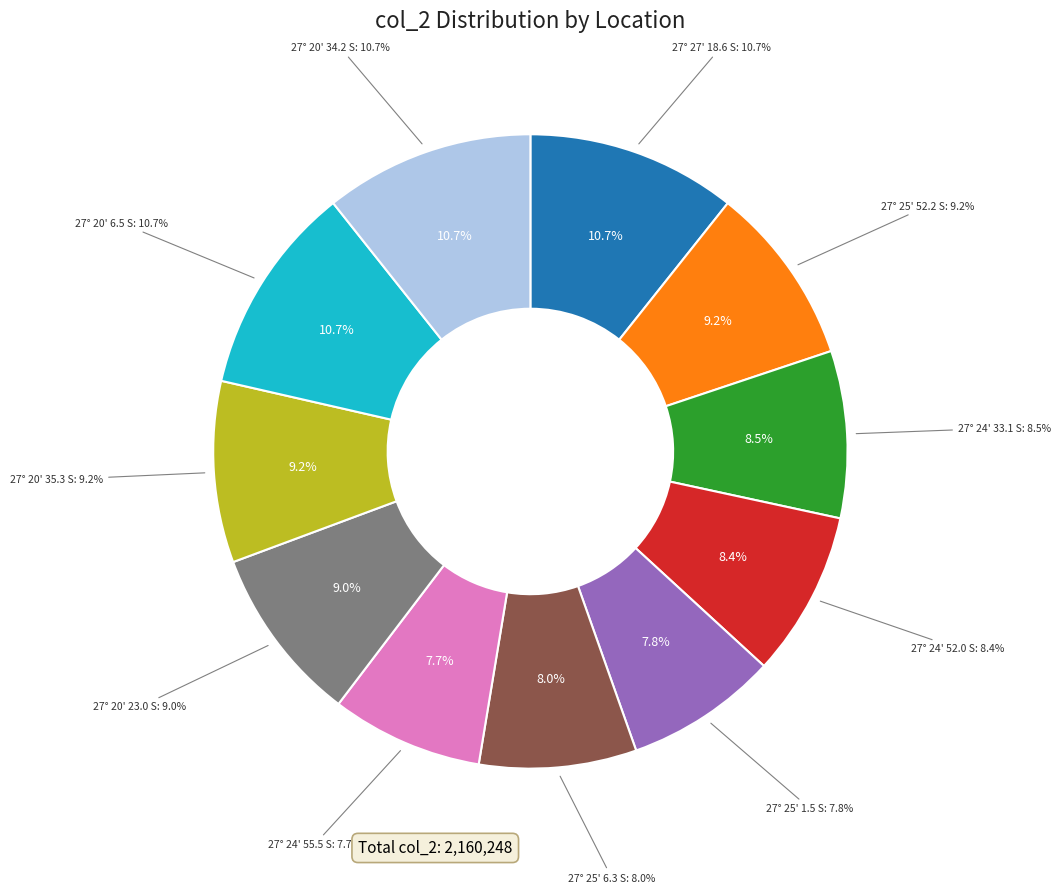

How many slices are in this pie chart?

11